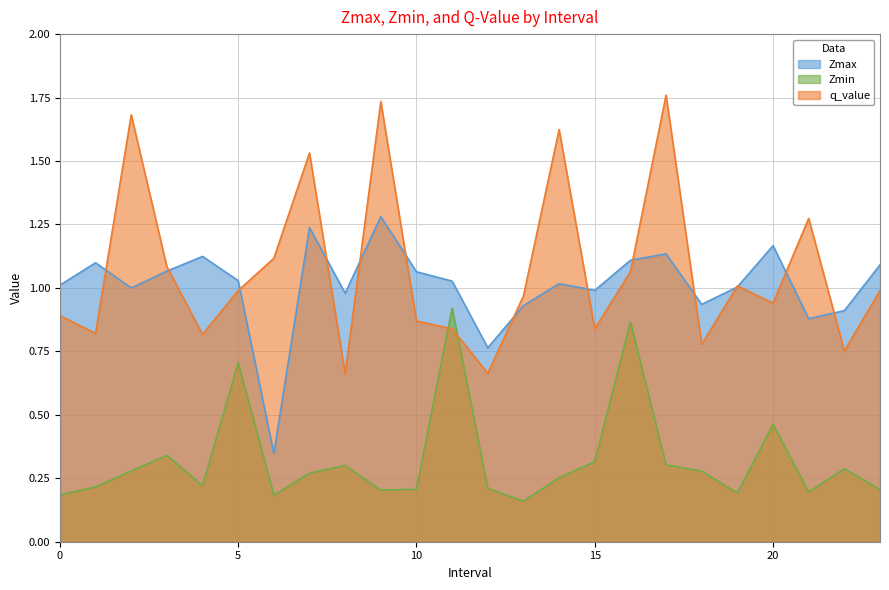

True or false: q_value has a value of 1.2 at 0.

False